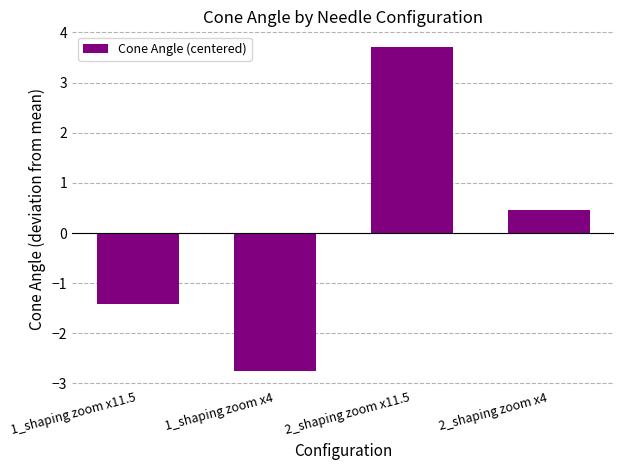

The chart shows a value of -1.0 at 1_shaping zoom x4. True or false?

False